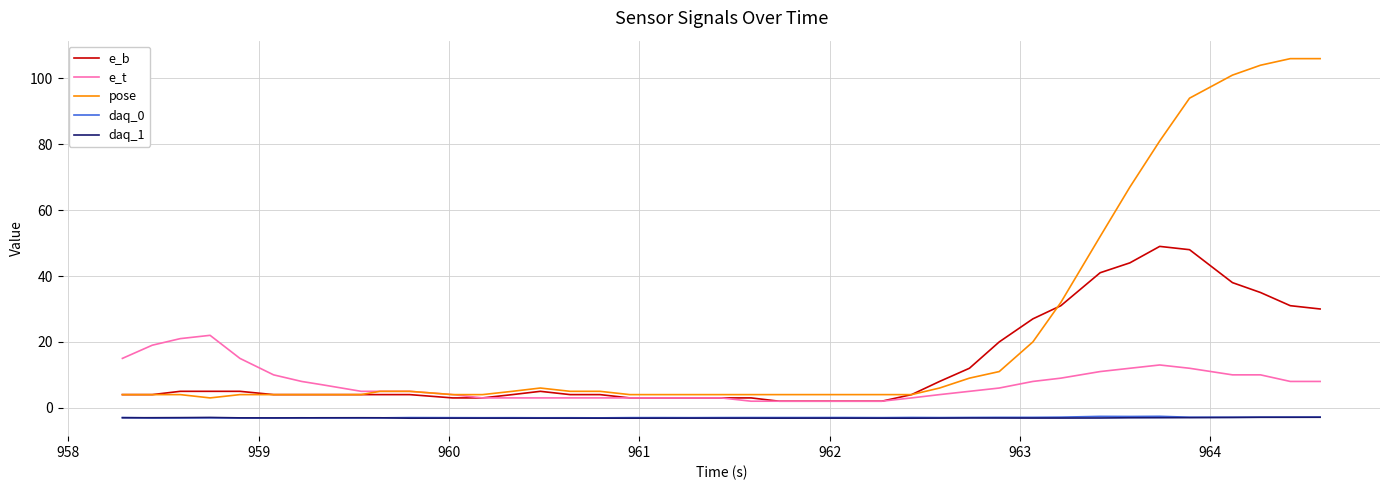

Which series has the largest total across all categories?

pose